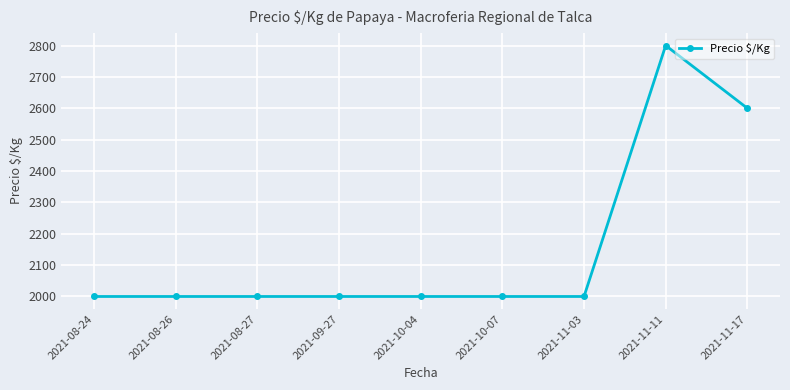

What is the label of the 7th point from the left?

2021-11-03